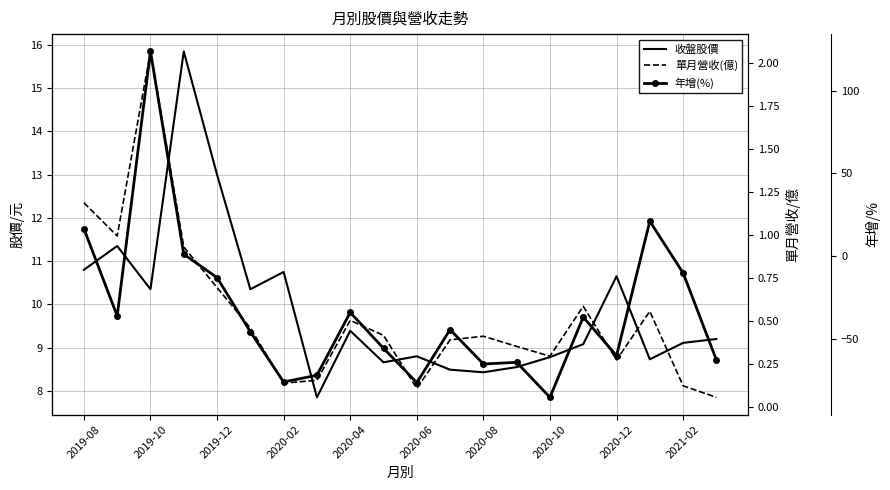

What are all the series names shown in the legend?

收盤股價, 單月營收(億), 年增(%)